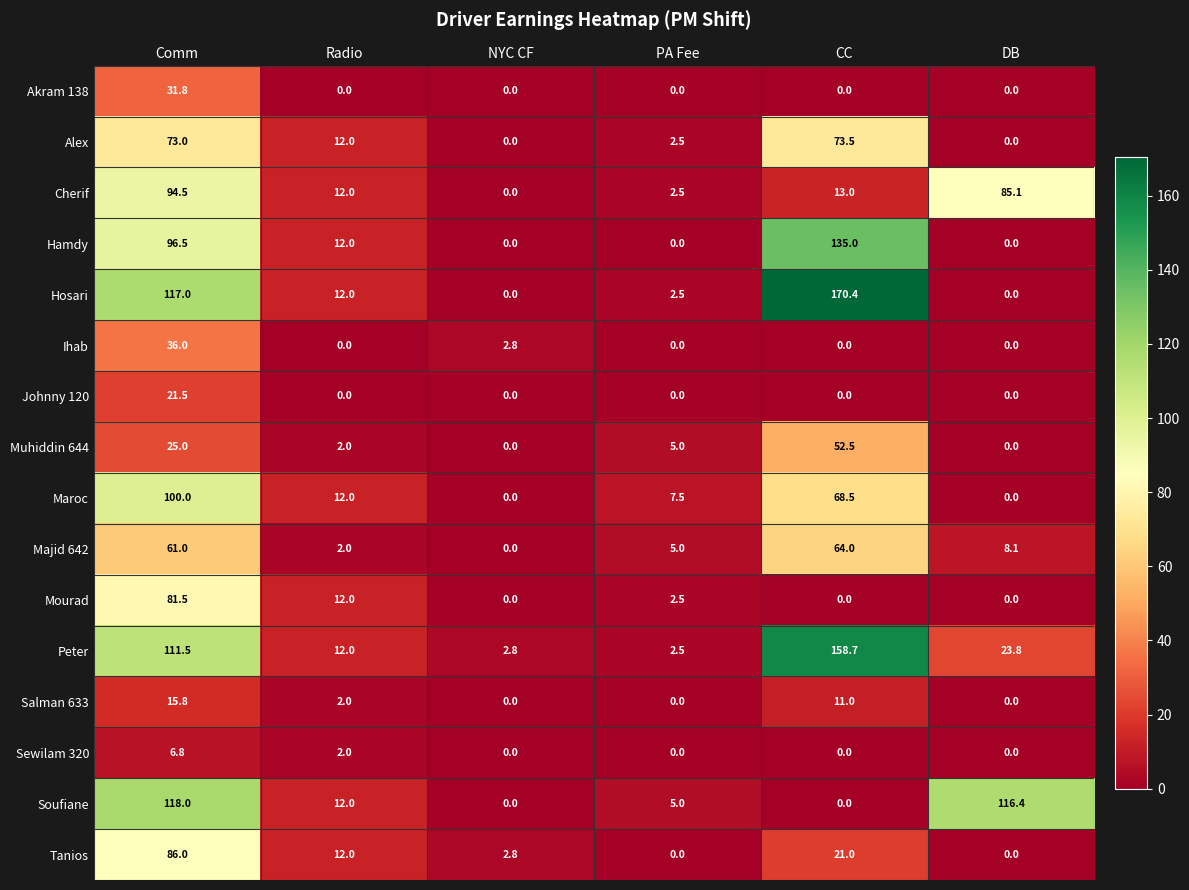

Rank the series by their maximum value, from lowest to highest.

Sewilam 320, Salman 633, Johnny 120, Akram 138, Ihab, Muhiddin 644, Majid 642, Alex, Mourad, Tanios, Cherif, Maroc, Soufiane, Hamdy, Peter, Hosari